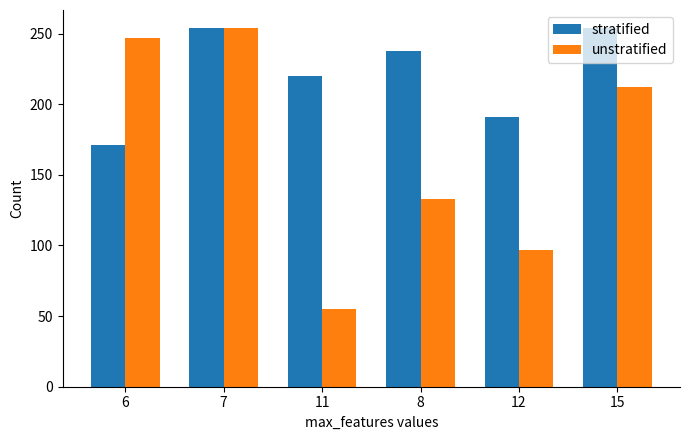

What is the smallest value displayed?

55